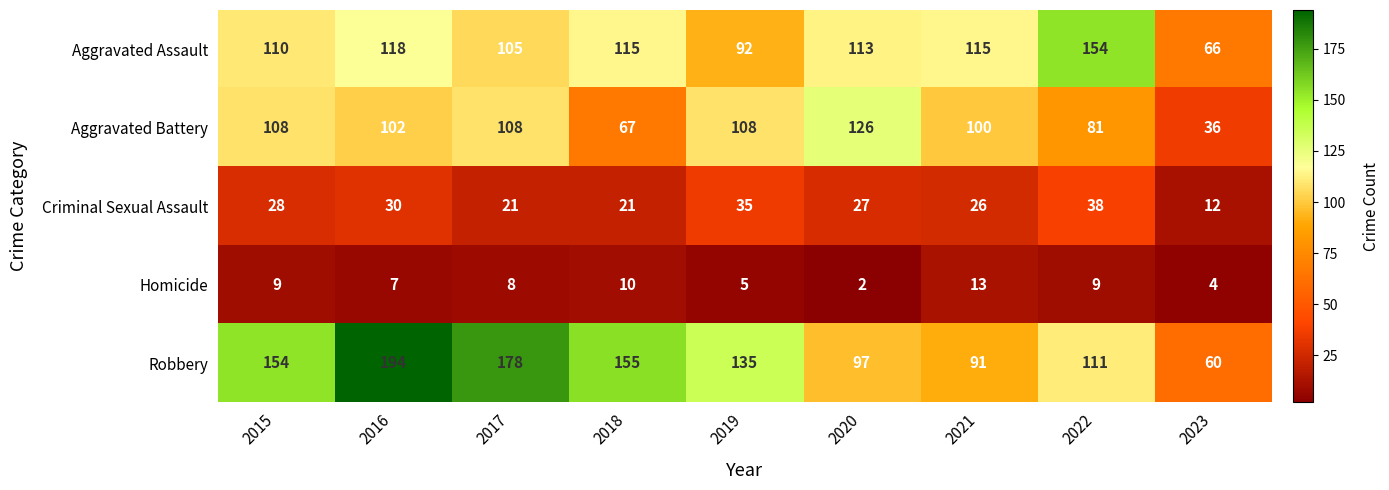

Count the number of categories in the chart.

9